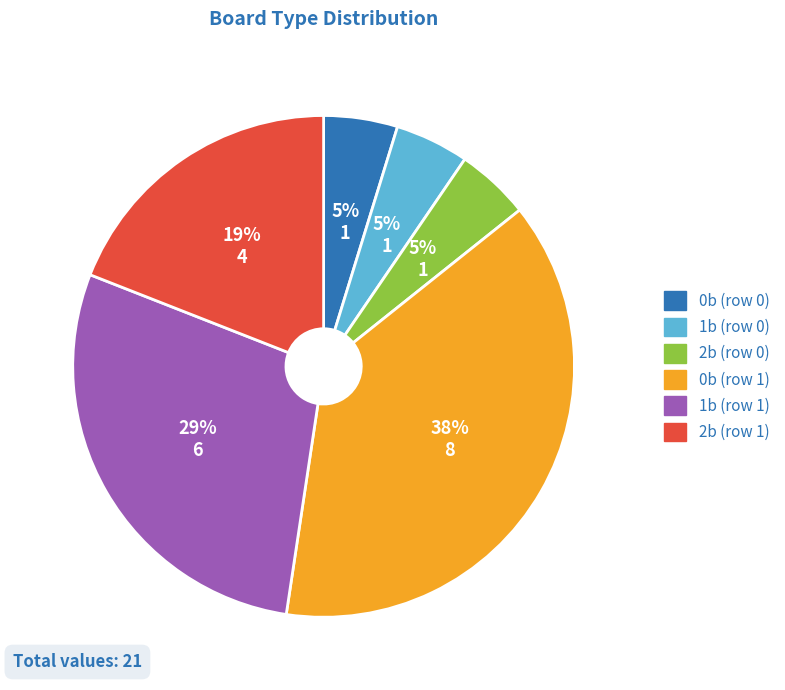

Does any single category account for the majority?

No